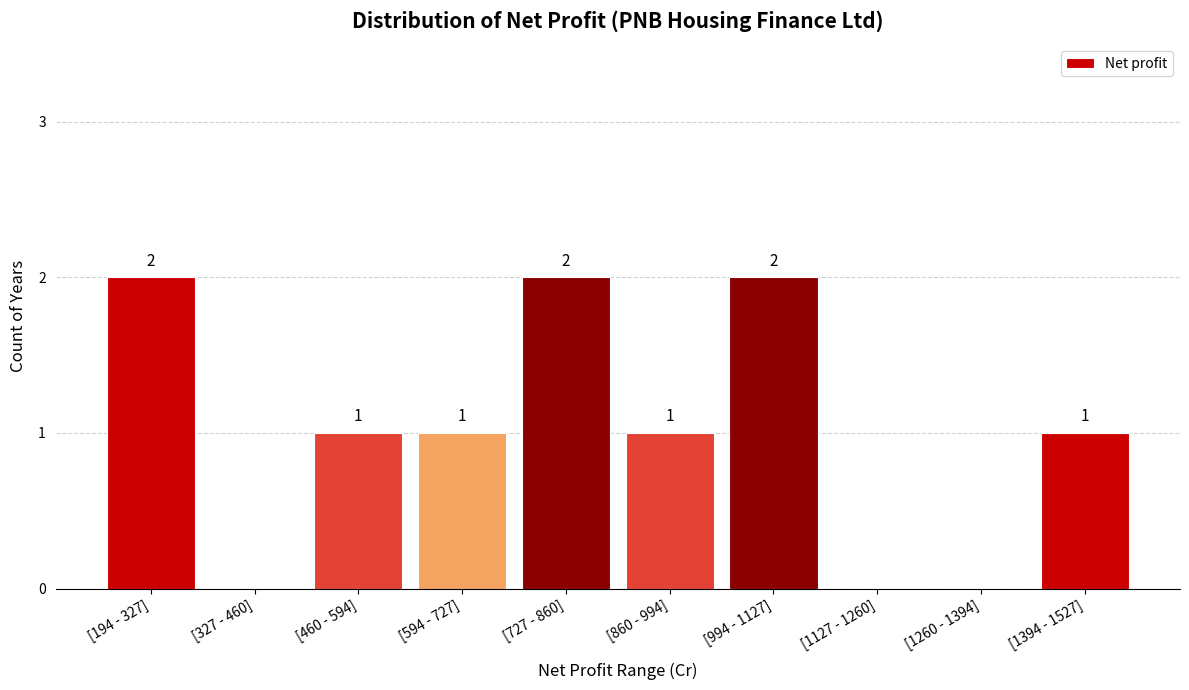

Reading left to right, transcribe all the data shown in this chart.

[194 - 327]=2	[327 - 460]=0	[460 - 594]=1	[594 - 727]=1	[727 - 860]=2	[860 - 994]=1	[994 - 1127]=2	[1127 - 1260]=0	[1260 - 1394]=0	[1394 - 1527]=1